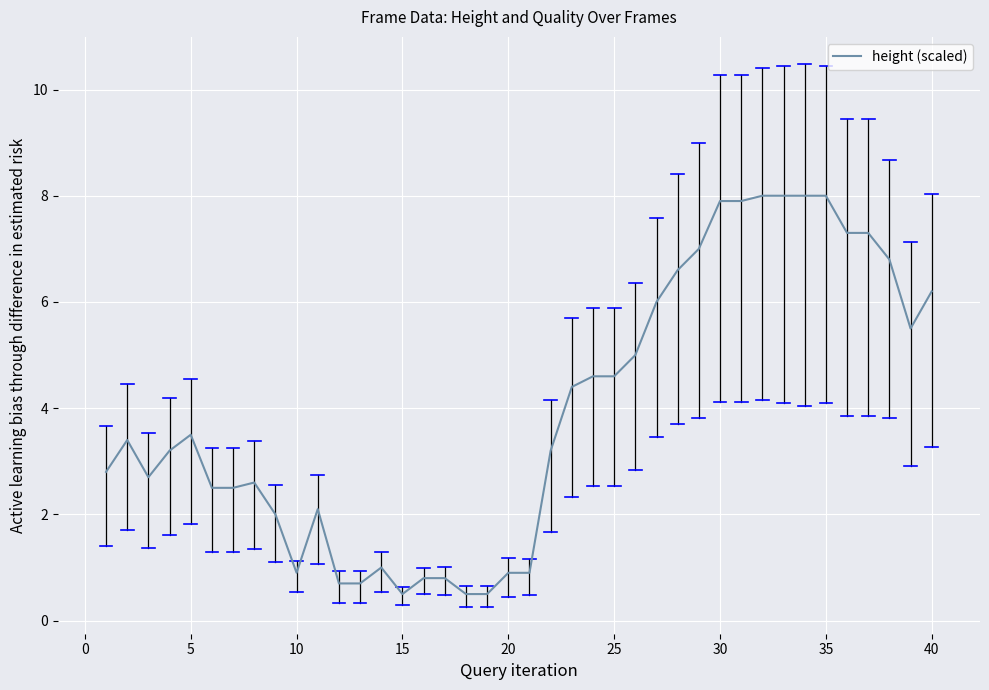

What is the smallest value displayed?

0.5